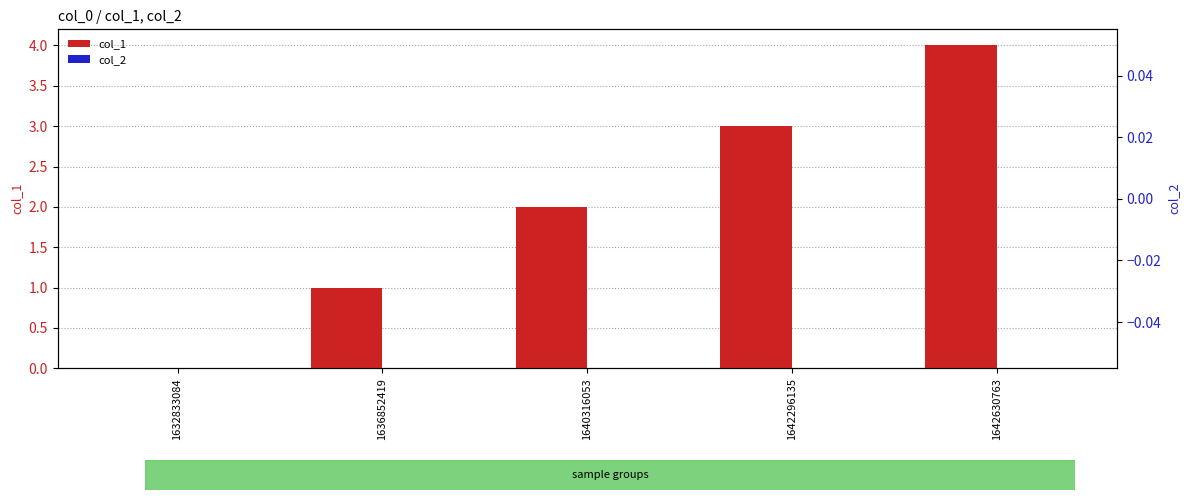

Reading right to left, what are all the values shown in this chart?

col_1: 4	3	2	1	0
col_2: 0	0	0	0	0